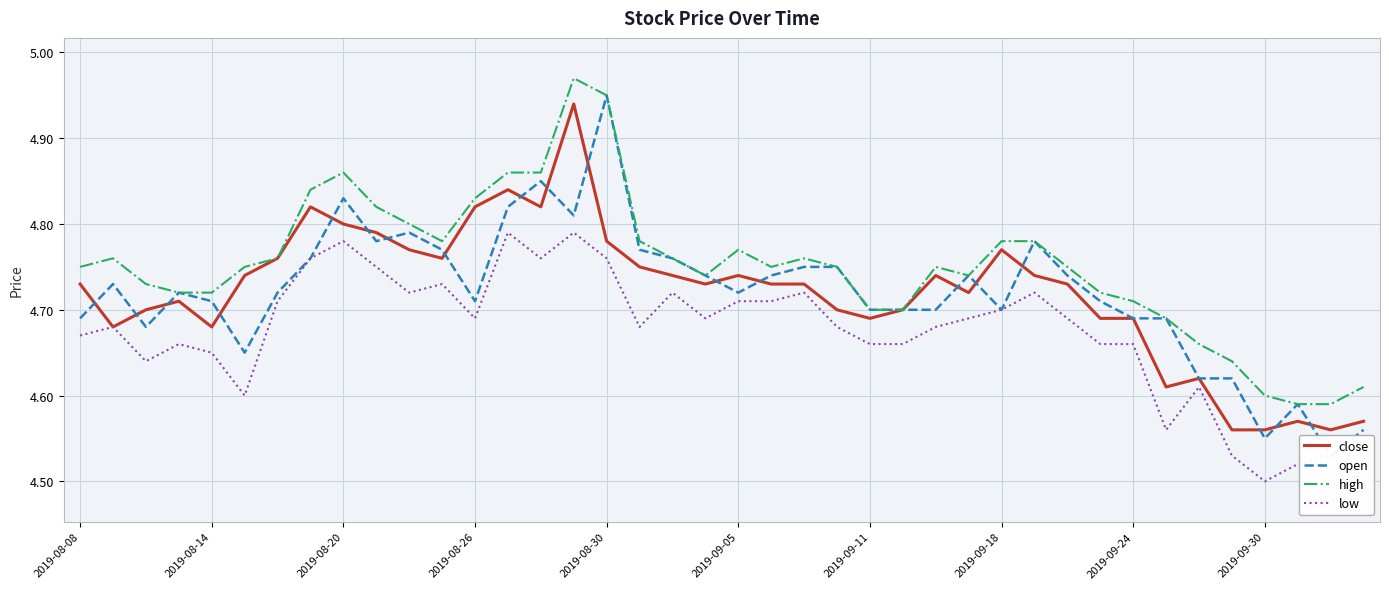

How many series are shown in this chart?

4